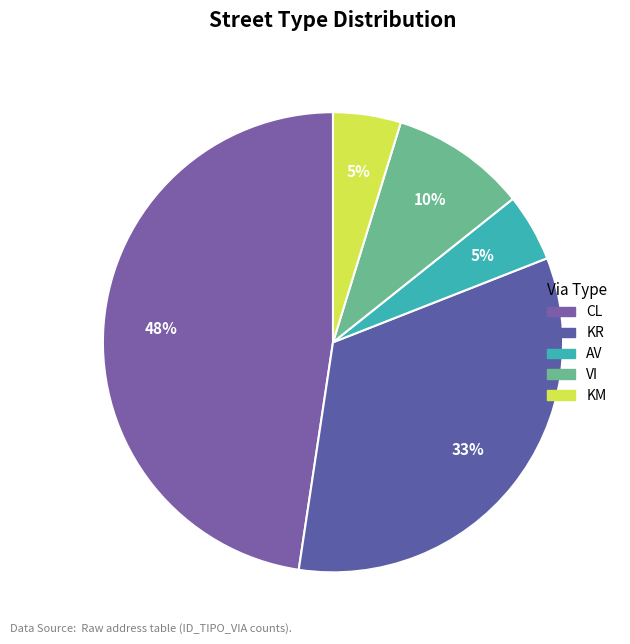

What is the smallest slice in the pie chart?

AV